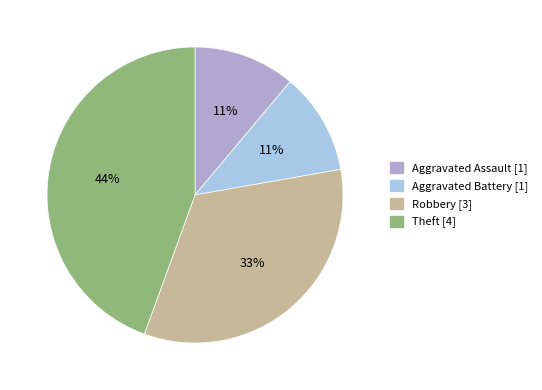

How many segments does this pie chart have?

4